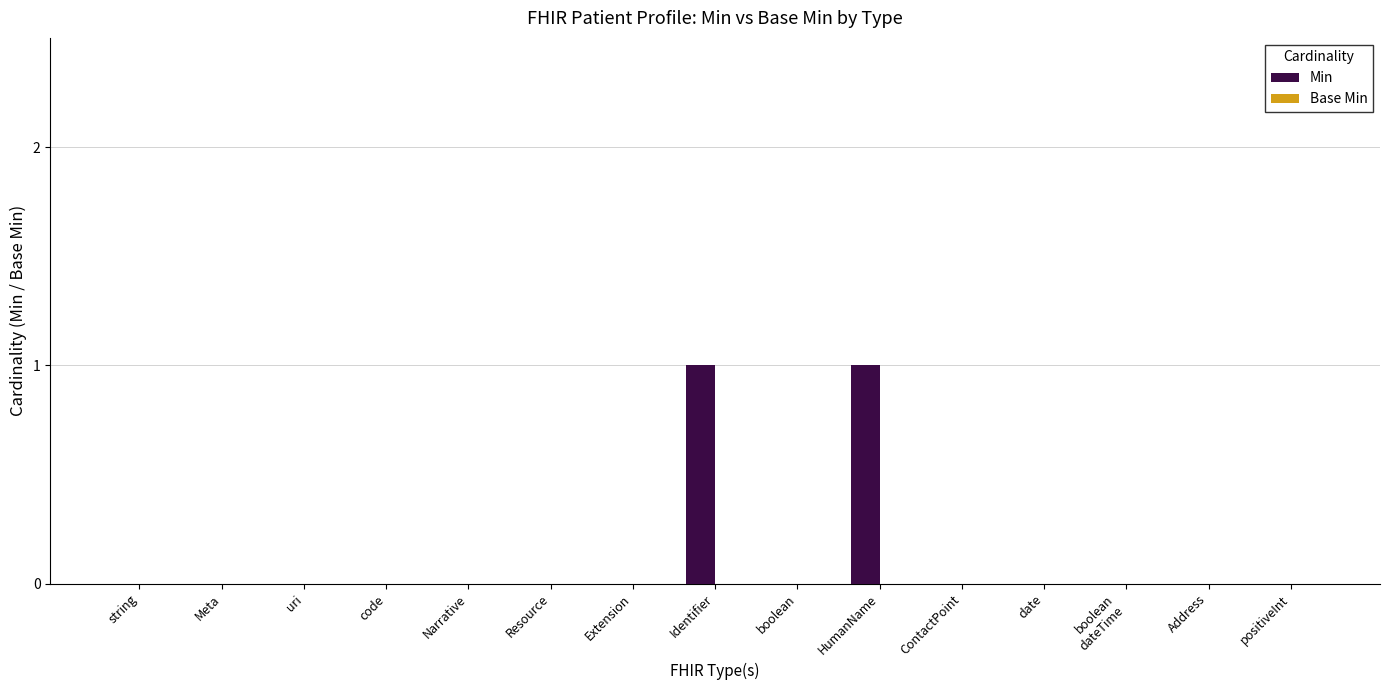

The chart shows a value of 0 at positiveInt. True or false?

True